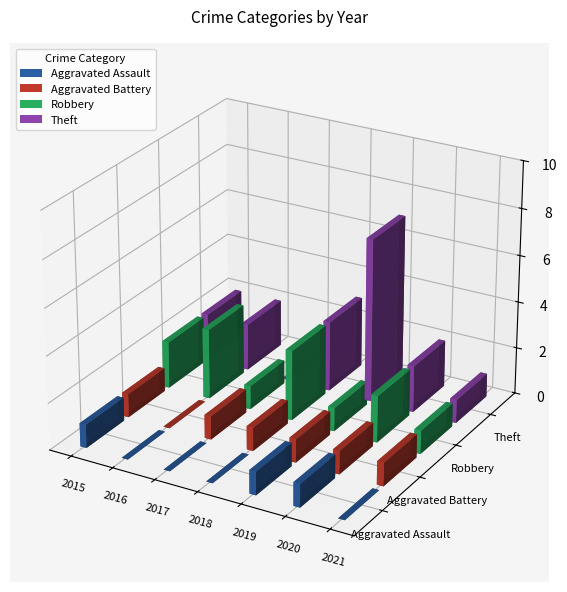

At how many categories does at least one series exceed 5?

1